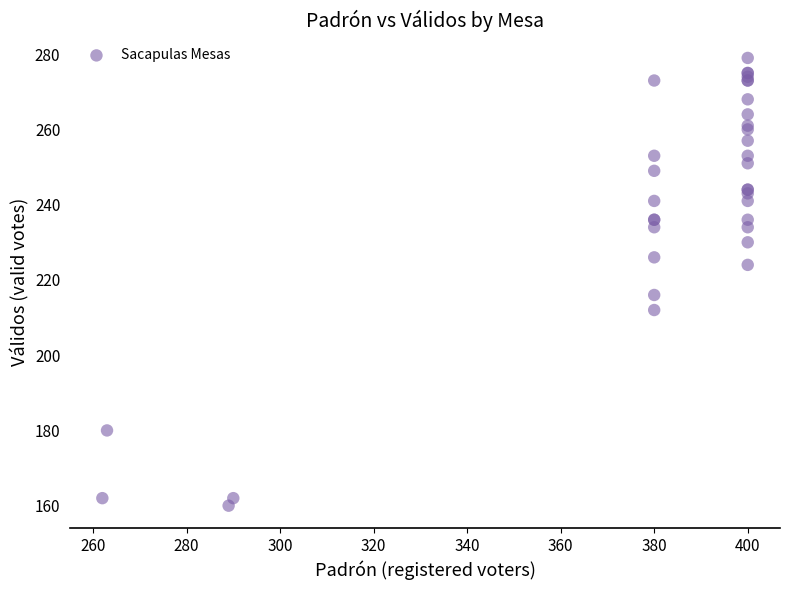

What Y value in the scatter plot is closest to 219?

216